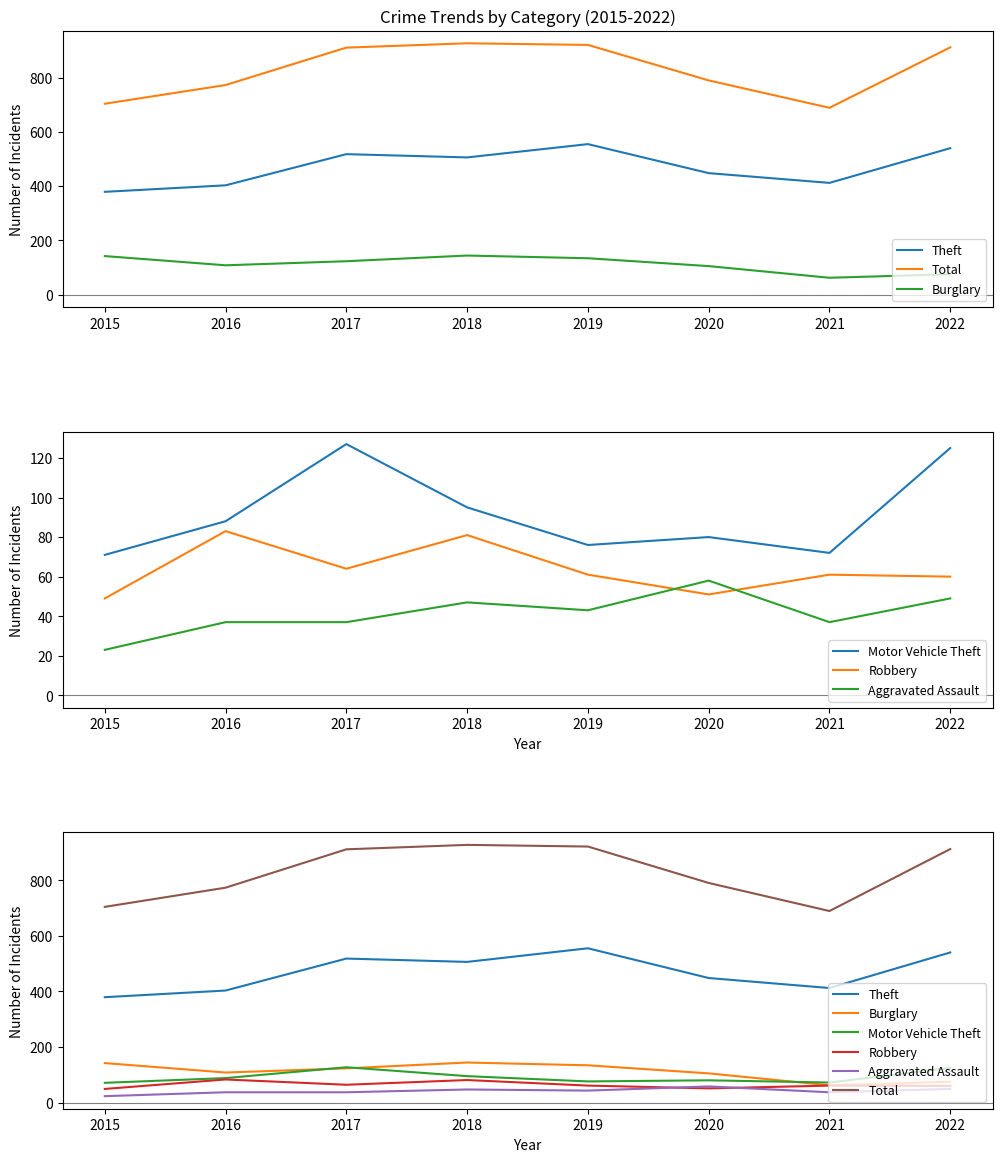

What is the total value across all series at 2016?

1492